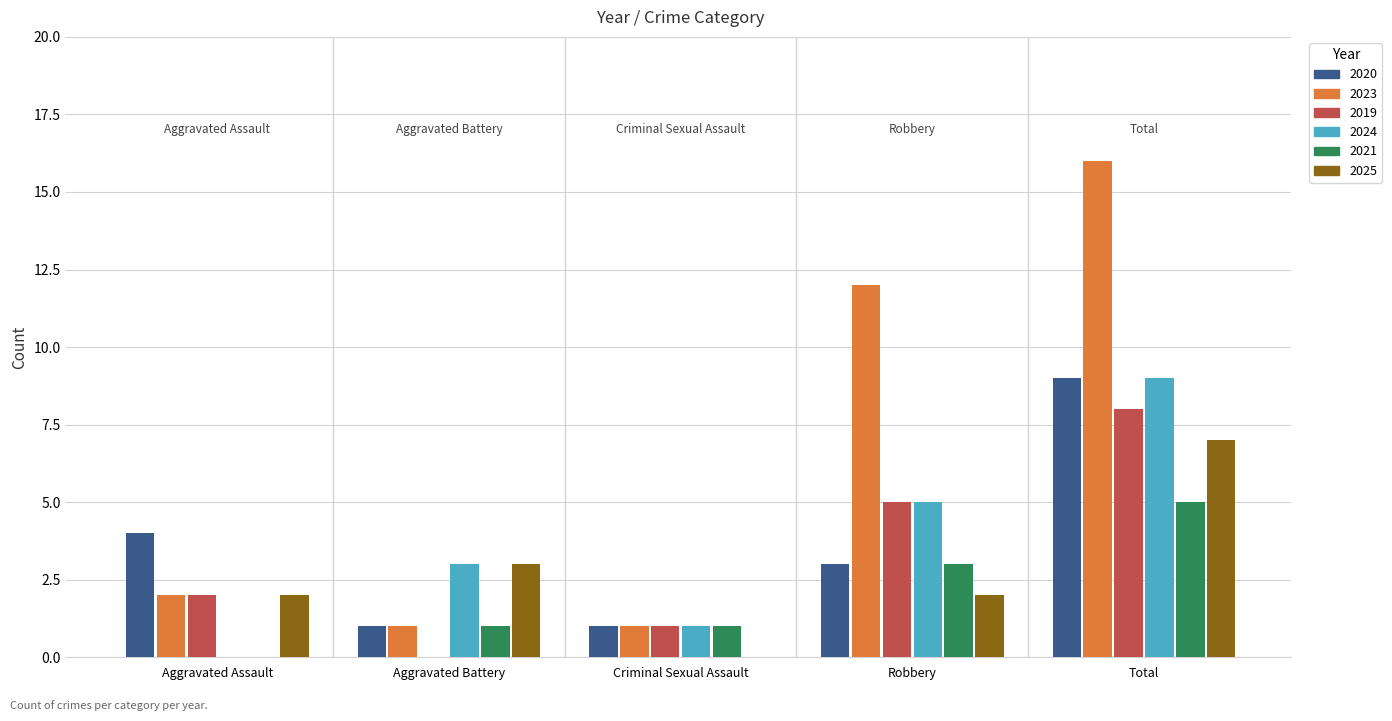

Between Aggravated Assault and Criminal Sexual Assault, which series saw the biggest shift?

2020